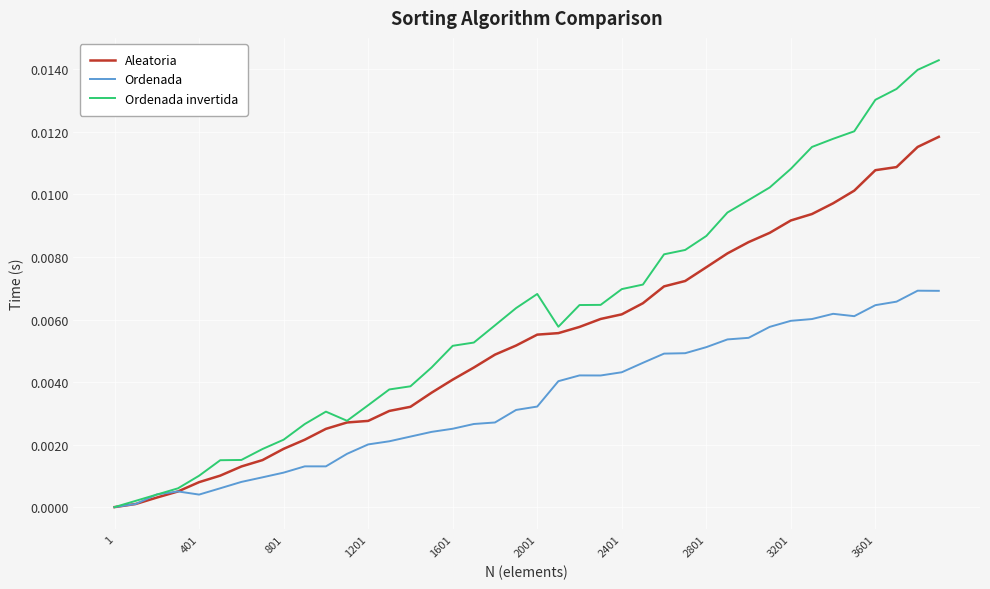

Which series has the widest spread of values?

Ordenada invertida